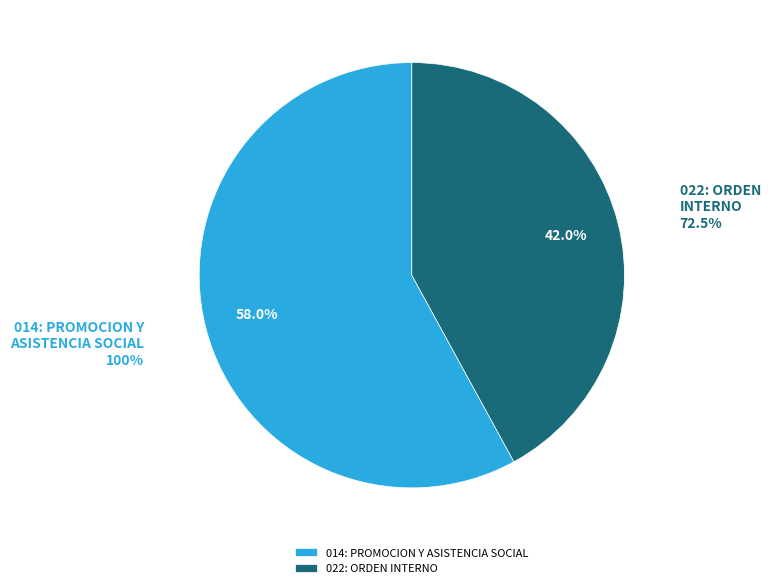

Count the number of slices in the pie.

2